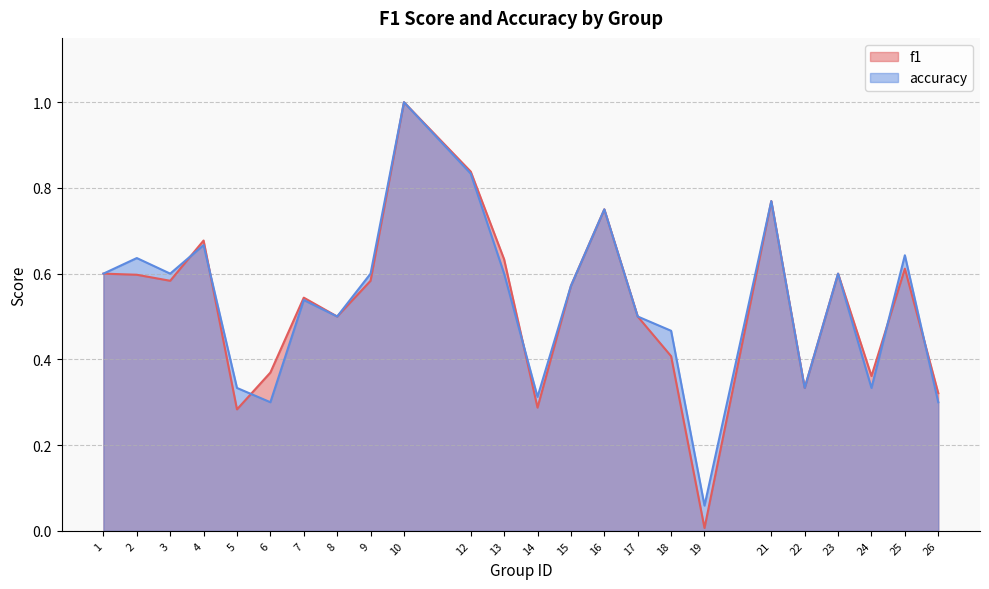

List the series in order of their overall mean, lowest first.

f1, accuracy